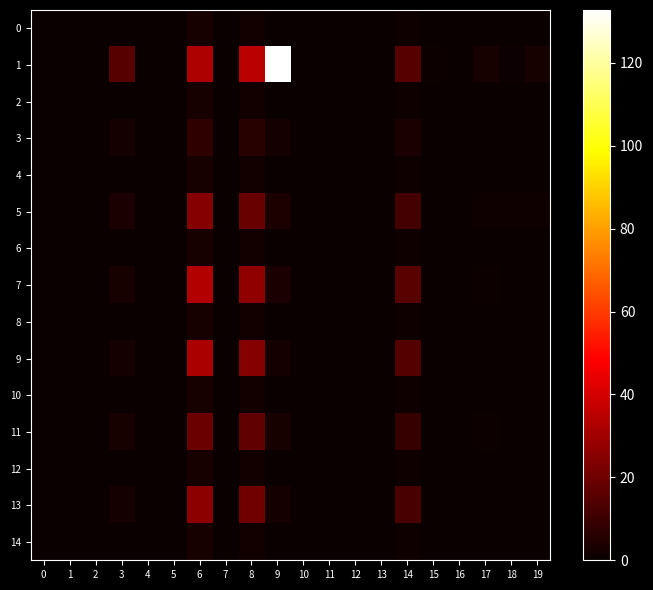

Reading right to left, what are all the values shown in this chart?

row_0: 19=0.4	18=0.3	17=0.4	16=0.2	15=0.4	14=1.3	13=0.1	12=0.0	11=0.1	10=0.0	9=0.4	8=2.0	7=0.0	6=2.7	5=0.0	4=0.0	3=0.5	2=0.0	1=0.0	0=0.0
row_1: 19=2.8	18=0.9	17=2.9	16=0.1	15=0.8	14=15.3	13=0.1	12=0.0	11=0.1	10=0.0	9=132.7	8=35.0	7=0.1	6=32.4	5=0.0	4=0.0	3=15.4	2=0.0	1=0.0	0=0.0
row_2: 19=0.3	18=0.3	17=0.4	16=0.2	15=0.2	14=1.3	13=0.1	12=0.0	11=0.1	10=0.0	9=0.5	8=2.1	7=0.0	6=2.7	5=0.0	4=0.0	3=0.4	2=0.0	1=0.0	0=0.0
row_3: 19=0.2	18=0.0	17=0.4	16=0.0	15=0.4	14=3.6	13=0.2	12=0.0	11=0.2	10=0.0	9=2.3	8=5.7	7=0.0	6=7.5	5=0.0	4=0.0	3=2.2	2=0.0	1=0.0	0=0.0
row_4: 19=0.3	18=0.3	17=0.5	16=0.2	15=0.3	14=1.3	13=0.1	12=0.0	11=0.1	10=0.0	9=0.4	8=2.1	7=0.0	6=2.7	5=0.0	4=0.0	3=0.4	2=0.0	1=0.0	0=0.0
row_5: 19=1.4	18=1.1	17=1.5	16=0.1	15=0.4	14=11.5	13=0.1	12=0.0	11=0.1	10=0.0	9=3.7	8=18.7	7=0.0	6=24.4	5=0.0	4=0.0	3=3.6	2=0.0	1=0.0	0=0.0
row_6: 19=0.3	18=0.3	17=0.5	16=0.2	15=0.3	14=1.3	13=0.1	12=0.0	11=0.1	10=0.0	9=0.4	8=2.1	7=0.0	6=2.7	5=0.0	4=0.0	3=0.4	2=0.0	1=0.0	0=0.0
row_7: 19=0.4	18=0.2	17=0.6	16=0.0	15=0.4	14=15.8	13=0.1	12=0.0	11=0.1	10=0.0	9=3.2	8=26.5	7=0.0	6=33.5	5=0.0	4=0.0	3=2.9	2=0.0	1=0.0	0=0.0
row_8: 19=0.3	18=0.3	17=0.5	16=0.2	15=0.3	14=1.3	13=0.1	12=0.0	11=0.1	10=0.0	9=0.5	8=2.1	7=0.0	6=2.7	5=0.0	4=0.0	3=0.5	2=0.0	1=0.0	0=0.0
row_9: 19=0.1	18=0.0	17=0.3	16=0.0	15=0.3	14=15.0	13=0.1	12=0.0	11=0.1	10=0.0	9=2.6	8=24.9	7=0.0	6=31.7	5=0.0	4=0.0	3=2.5	2=0.0	1=0.0	0=0.0
row_10: 19=0.2	18=0.3	17=0.3	16=0.2	15=0.2	14=1.3	13=0.1	12=0.0	11=0.1	10=0.0	9=0.5	8=2.0	7=0.0	6=2.7	5=0.0	4=0.0	3=0.5	2=0.0	1=0.0	0=0.0
row_11: 19=0.5	18=0.2	17=0.6	16=0.0	15=0.4	14=9.3	13=0.1	12=0.0	11=0.1	10=0.0	9=3.0	8=17.1	7=0.0	6=19.6	5=0.0	4=0.0	3=3.0	2=0.0	1=0.0	0=0.0
row_12: 19=0.4	18=0.3	17=0.4	16=0.2	15=0.2	14=1.3	13=0.1	12=0.0	11=0.1	10=0.0	9=0.5	8=2.1	7=0.0	6=2.7	5=0.0	4=0.0	3=0.5	2=0.0	1=0.0	0=0.0
row_13: 19=0.1	18=0.0	17=0.2	16=0.0	15=0.2	14=12.4	13=0.1	12=0.0	11=0.1	10=0.0	9=2.5	8=20.6	7=0.0	6=26.1	5=0.0	4=0.0	3=2.3	2=0.0	1=0.0	0=0.0
row_14: 19=0.3	18=0.3	17=0.4	16=0.2	15=0.3	14=1.3	13=0.1	12=0.0	11=0.1	10=0.0	9=0.4	8=2.1	7=0.0	6=2.7	5=0.0	4=0.0	3=0.4	2=0.0	1=0.0	0=0.0